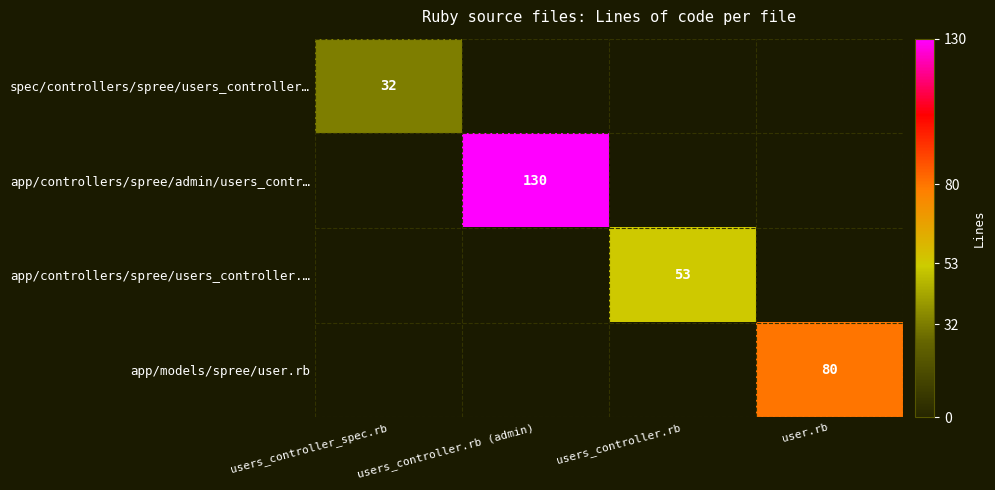

The value of app/models/spree/user.rb at user.rb is 40. True or false?

False